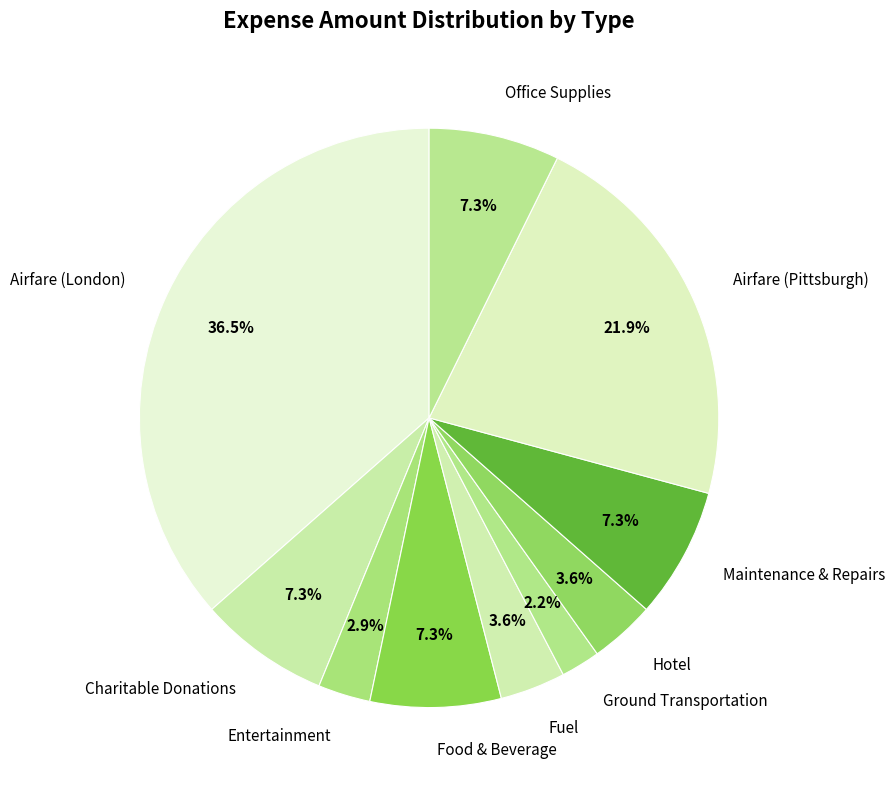

What percentage is the Fuel slice, to the nearest percent?

4%